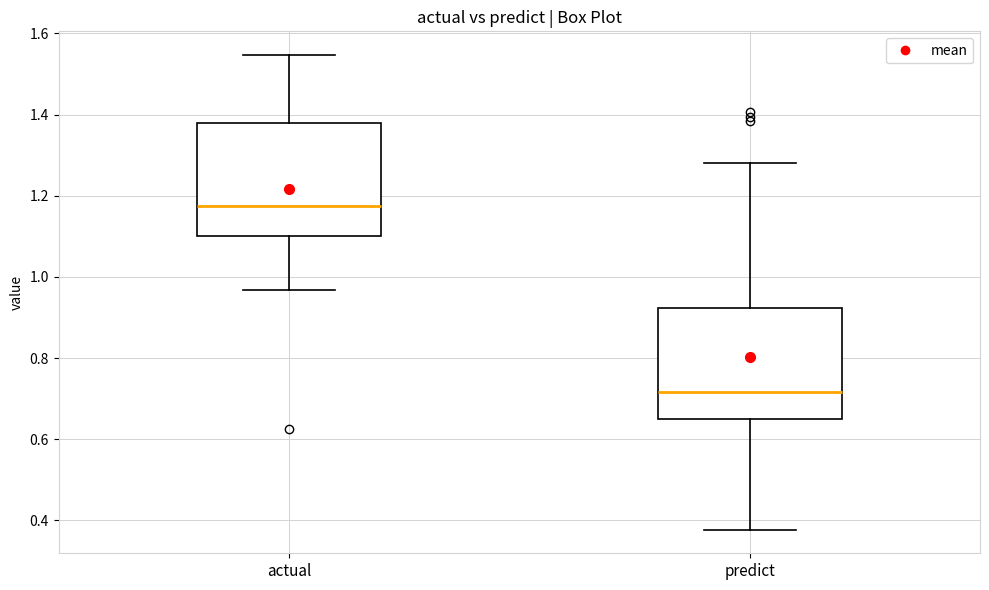

Reading left to right, transcribe this box plot: for each box, give where its median line is, the range the box spans, and where its two whiskers end, as read against the y-axis. The values are not printed on the chart, so give them approximately, as read against the axis.

actual: median 1.18, box 1.10 to 1.38, whiskers 0.96 to 1.54
predict: median 0.72, box 0.66 to 0.92, whiskers 0.38 to 1.28